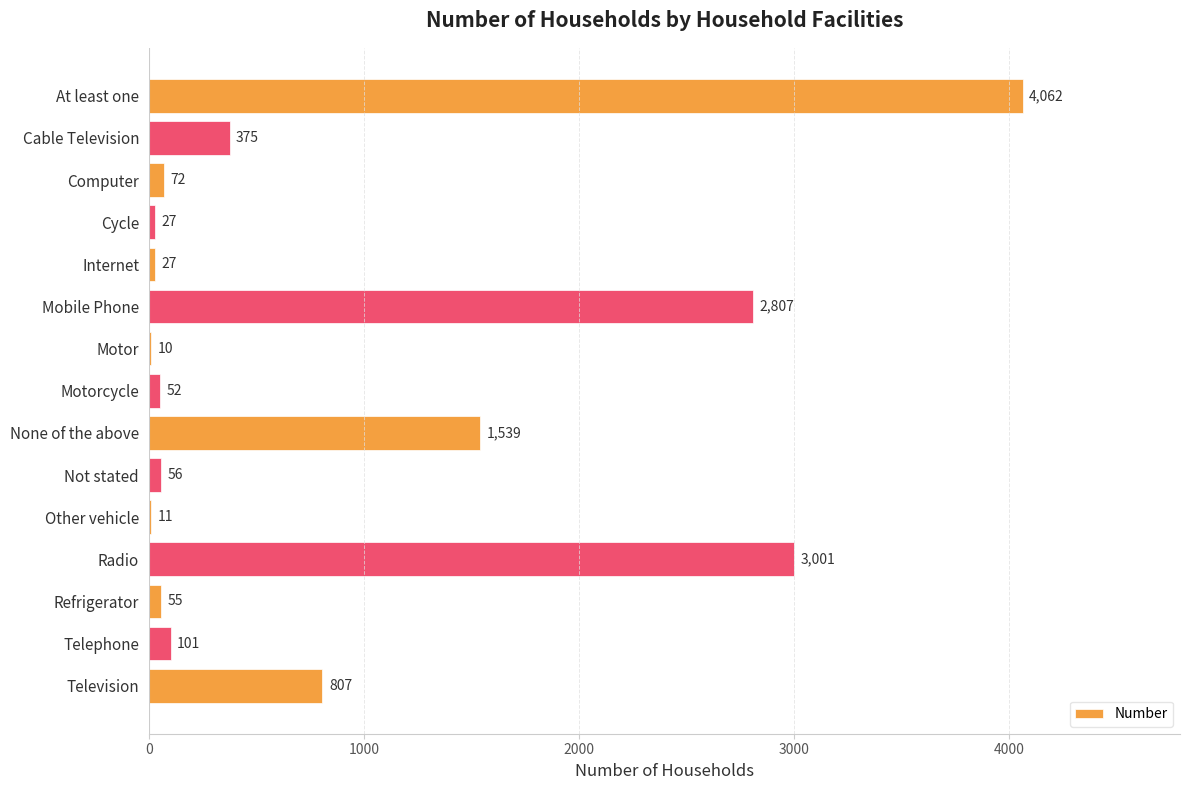

What is the change in value from Computer to Mobile Phone?

+2735